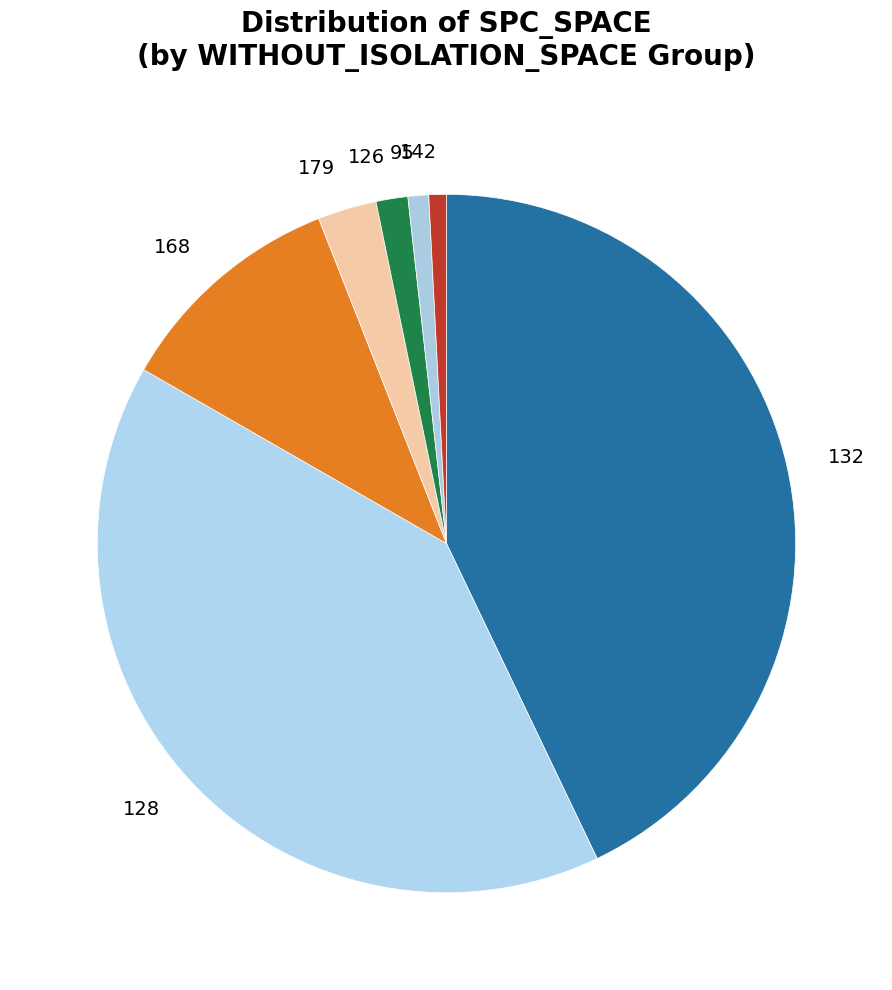

Does any single category account for the majority?

No